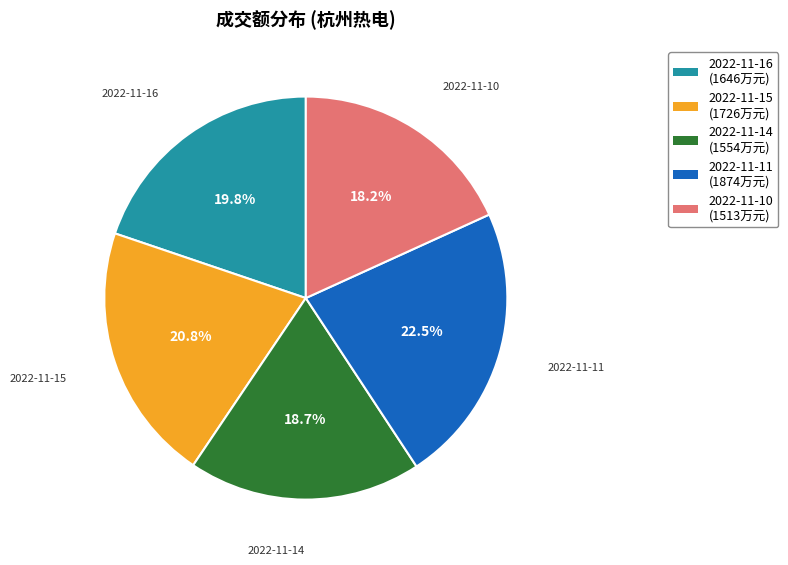

Combined, do 2022-11-14 and 2022-11-15 account for over 50%?

No